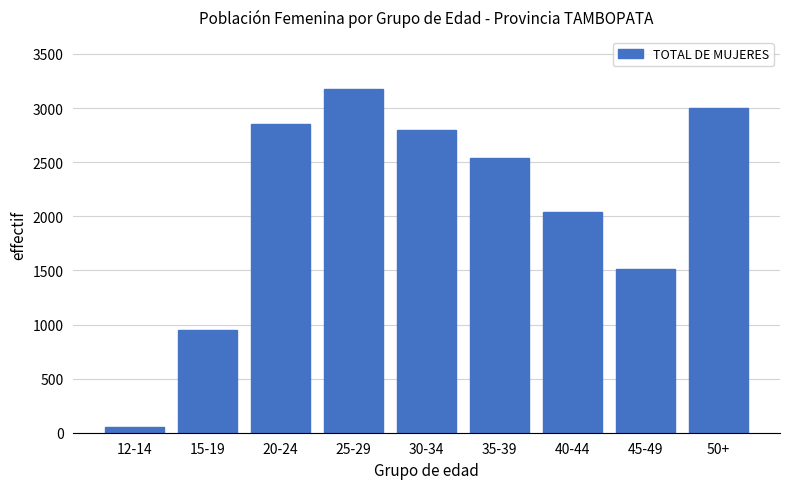

Reading right to left, what are all the values shown in this chart?

2998	1517	2035	2542	2801	3180	2857	945	57